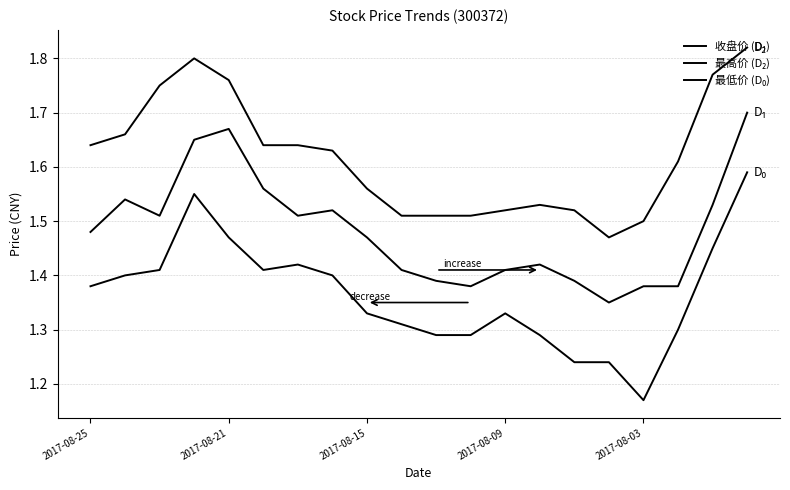

At which category does 最低价 (D₀) reach its first local valley?

5